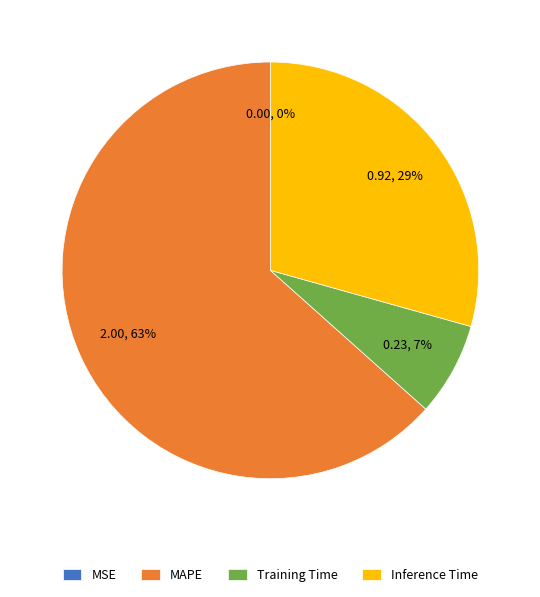

True or false: Training Time accounts for 14% of the total.

False